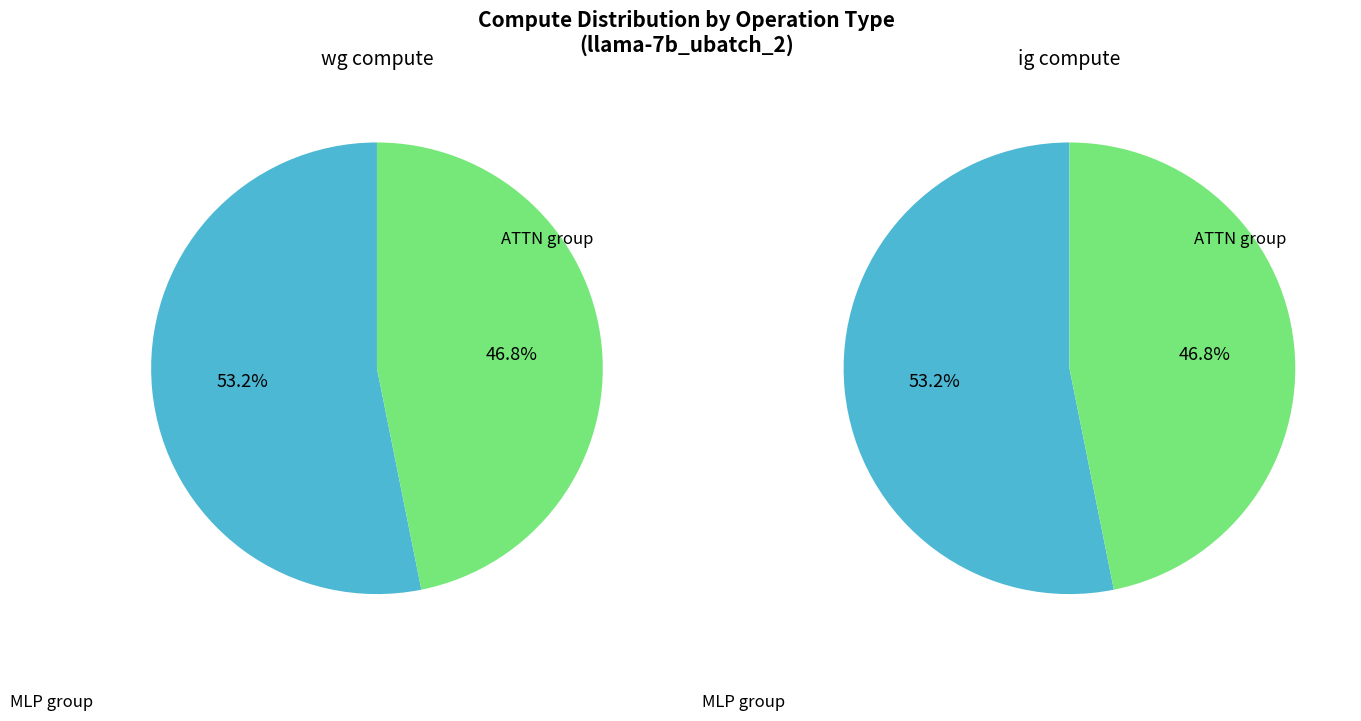

Does ATTN represent more than half of the total?

No